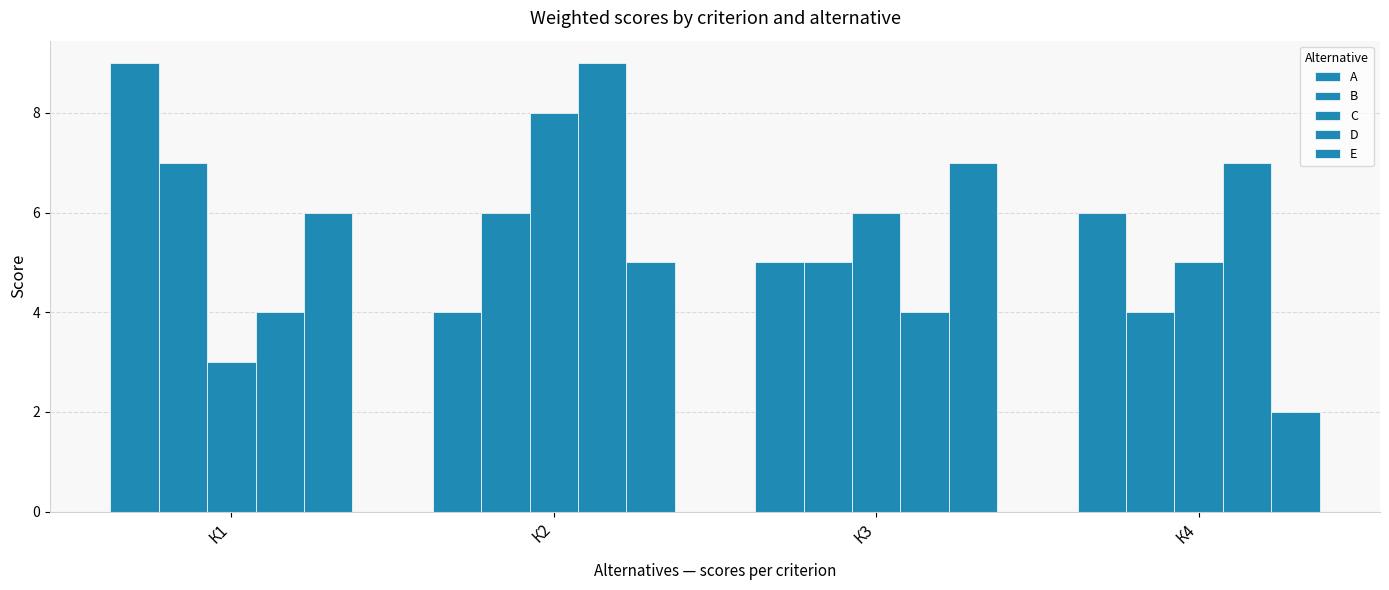

List the series in order of their peak value, highest first.

А, D, C, B, E